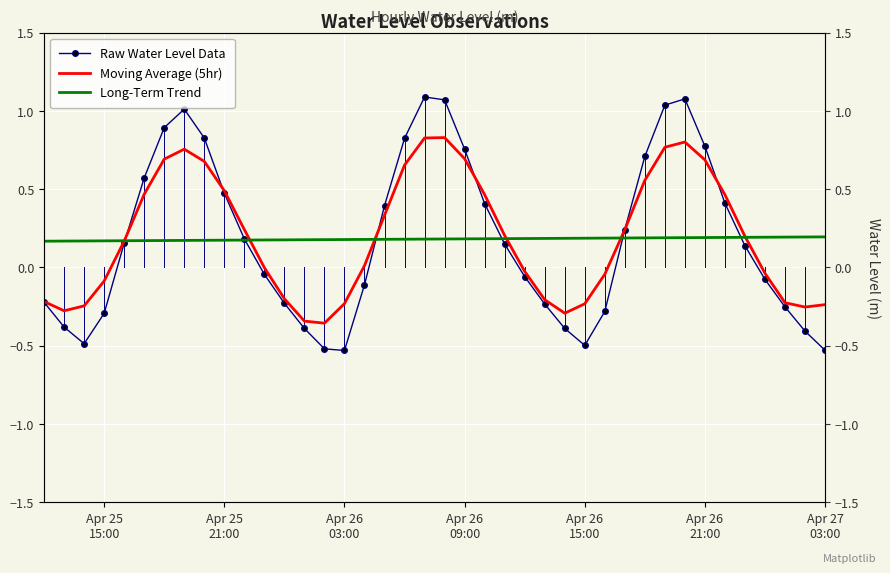

True or false: Moving Average (5hr) has a value of -0.1 at 28.

False